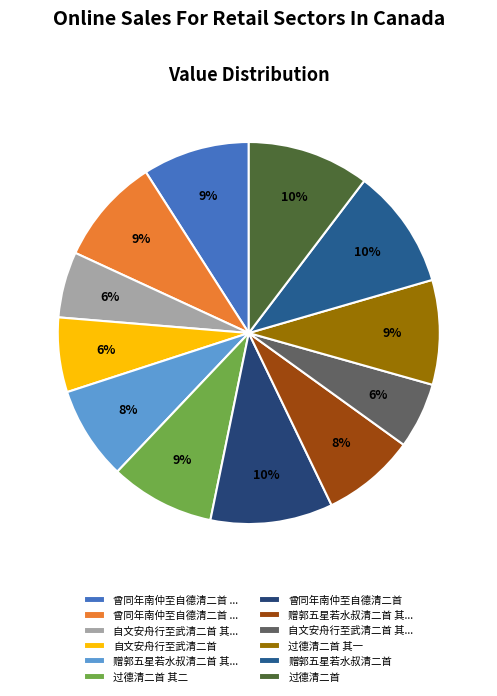

How many segments does this pie chart have?

12